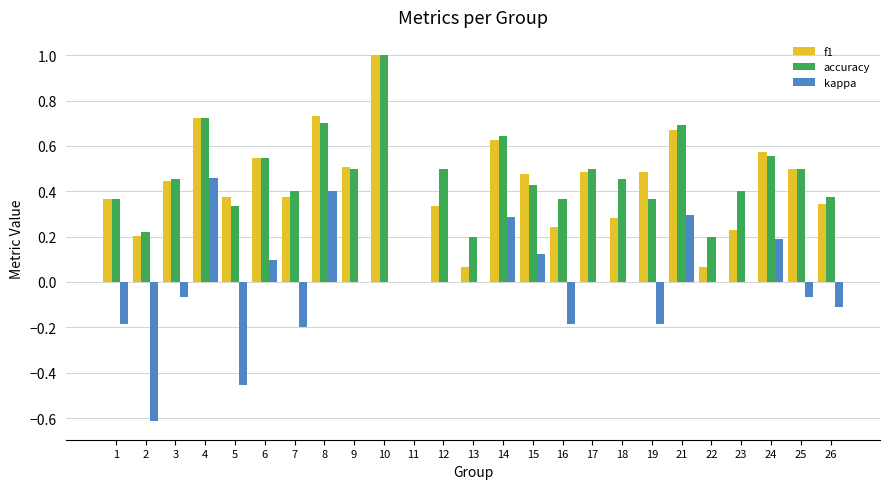

Is the value of f1 at 19 greater than the value of accuracy at 1?

Yes